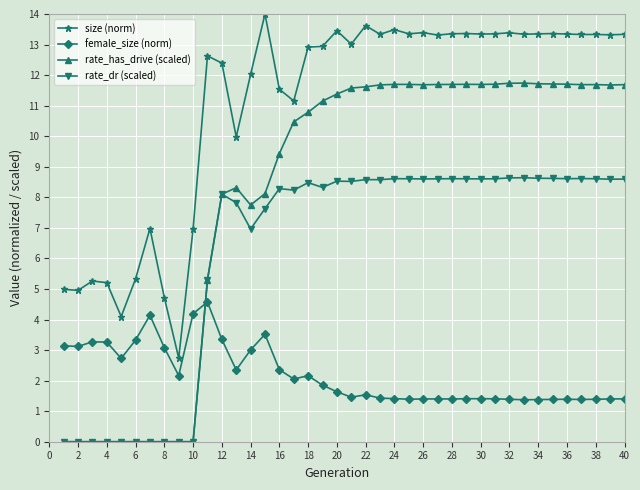

Which series has the largest range (max minus min)?

rate_has_drive (scaled)